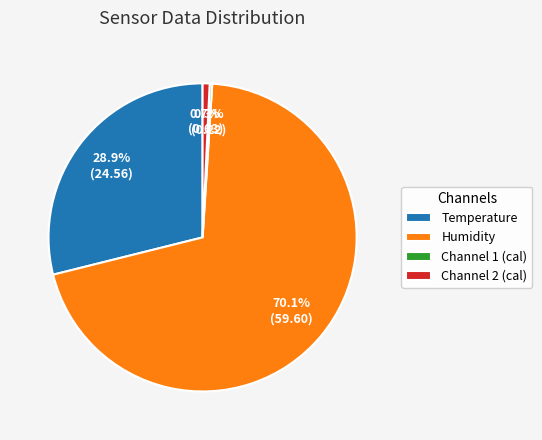

To the nearest percent, what is the average slice percentage?

25%